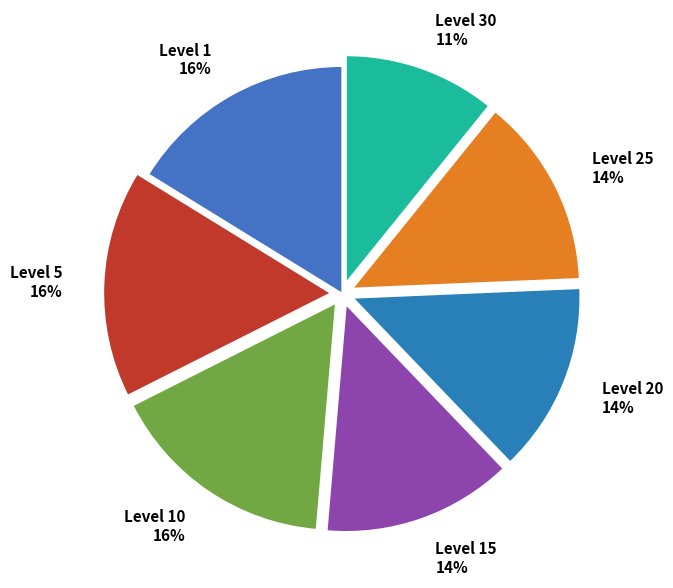

How many segments does this pie chart have?

7